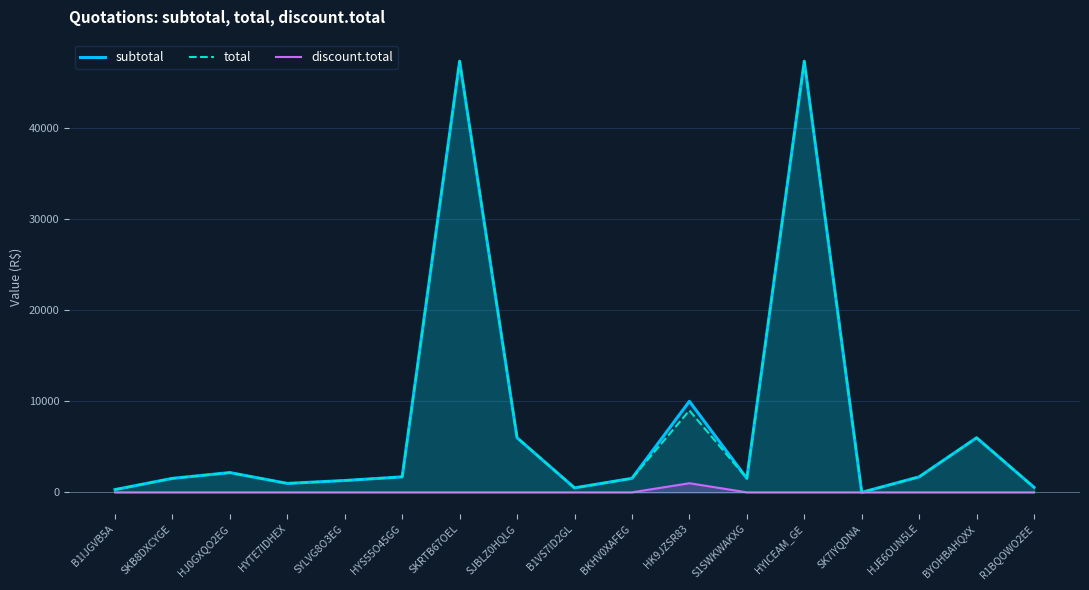

The value of subtotal at BYOHBAHQXX is 5996.8. True or false?

True